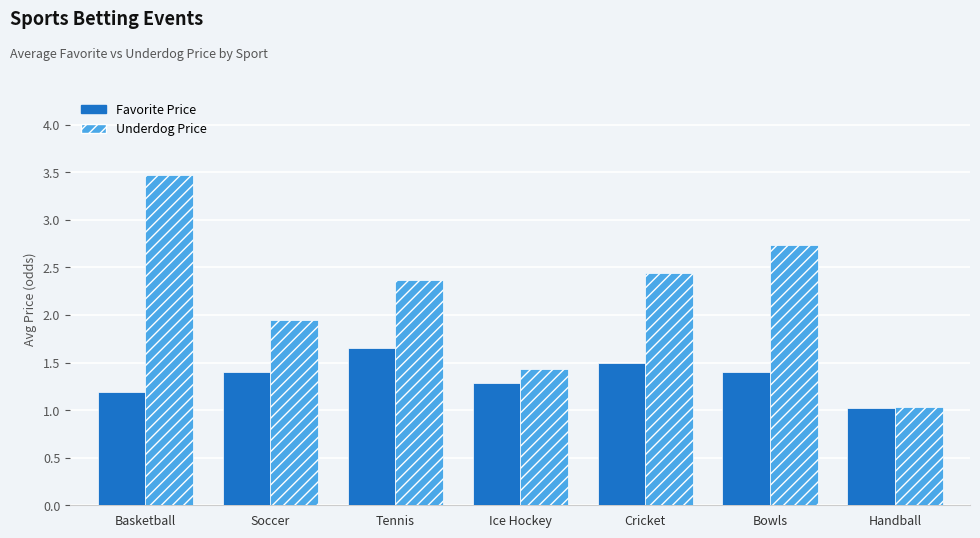

What is the label of the 7th bar from the left?

Handball